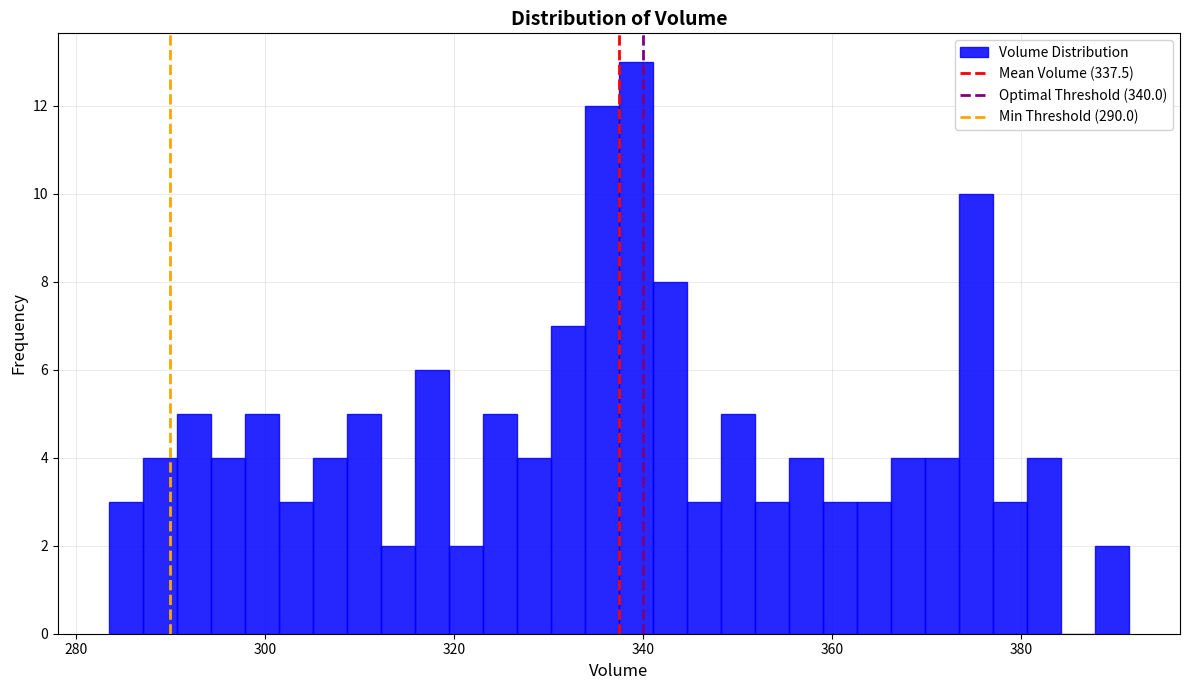

Around what value on the x-axis is the tallest bar? Give the approximate position of its centre, as read against the axis.

340